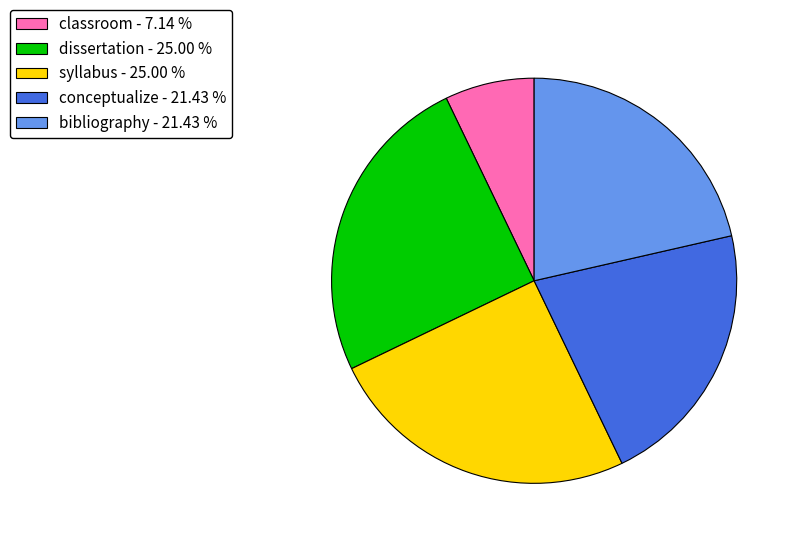

Is there a majority slice in this chart?

No